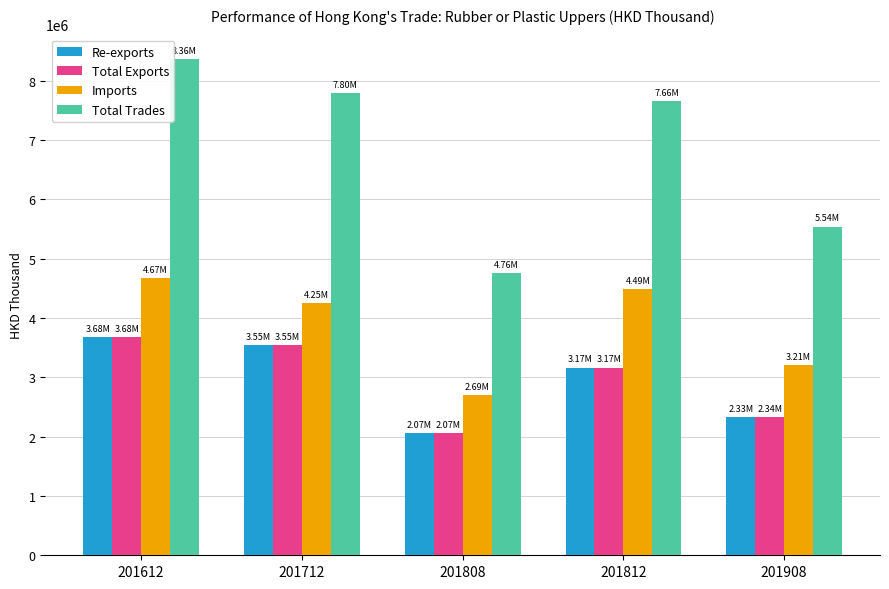

Rank the categories by Imports value from lowest to highest.

201808, 201908, 201712, 201812, 201612